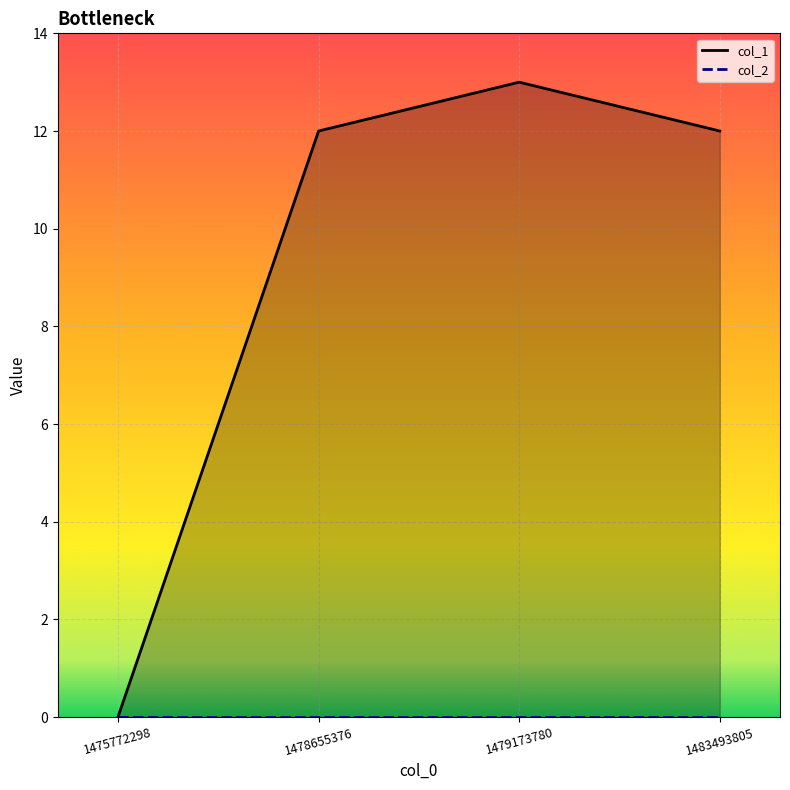

Which label corresponds to the largest value in the chart?

1479173780